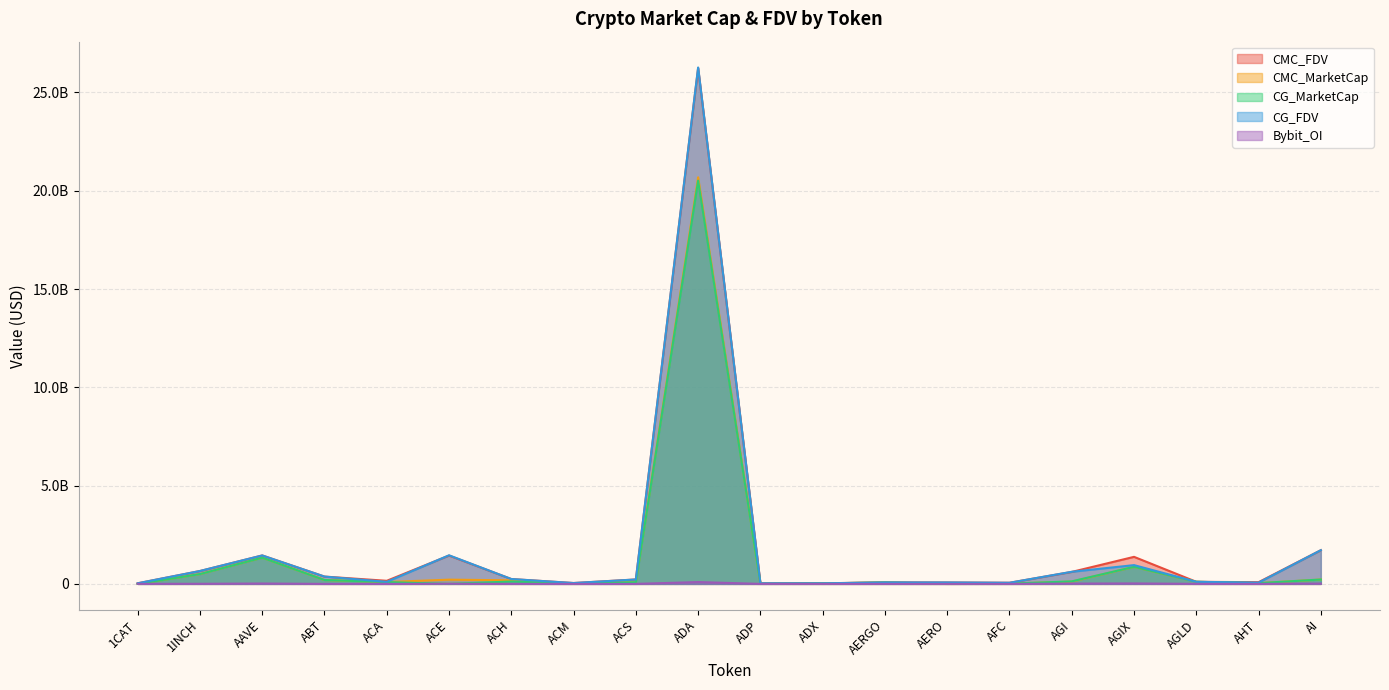

Between ACM and ABT, which is larger?

ABT